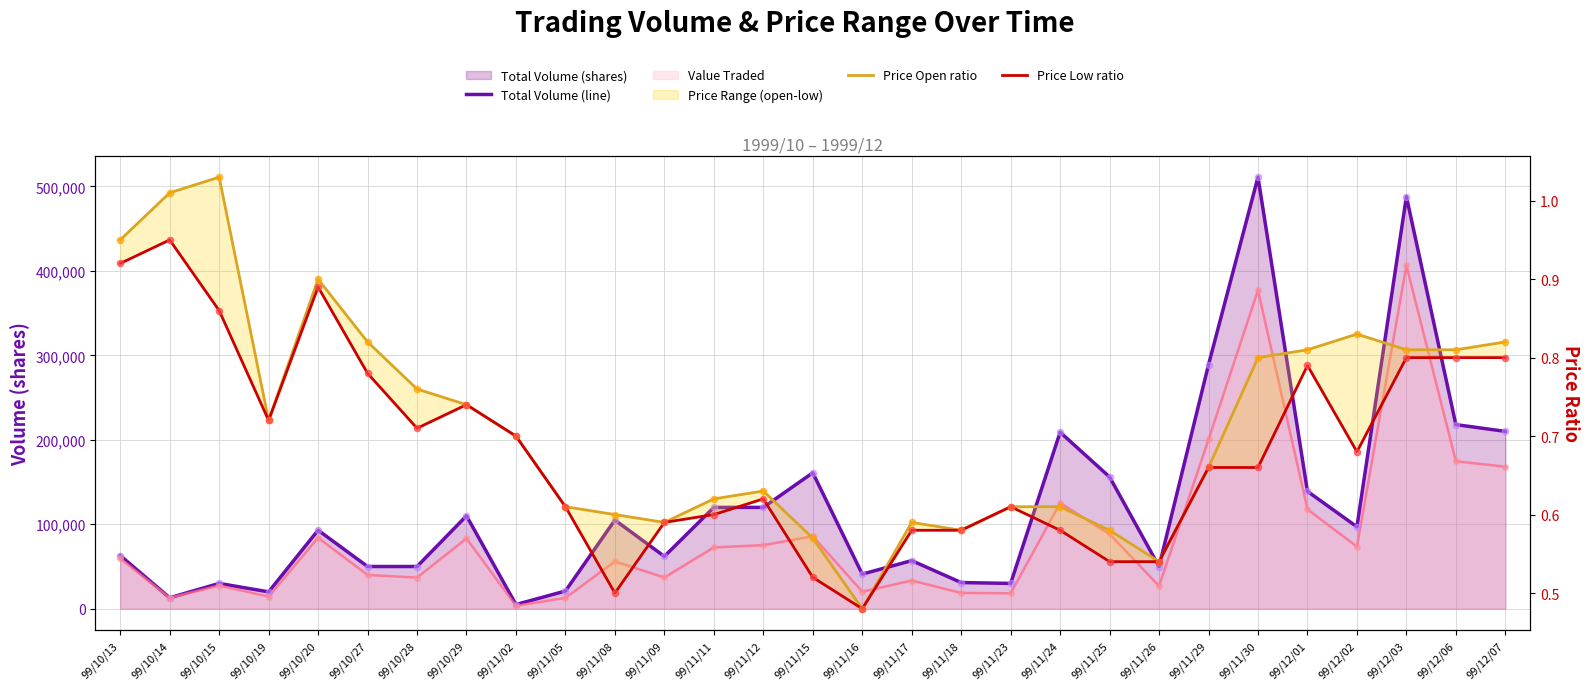

Is the value of Price Open ratio at 99/12/01 greater than the value of Price Low ratio at 99/10/29?

Yes